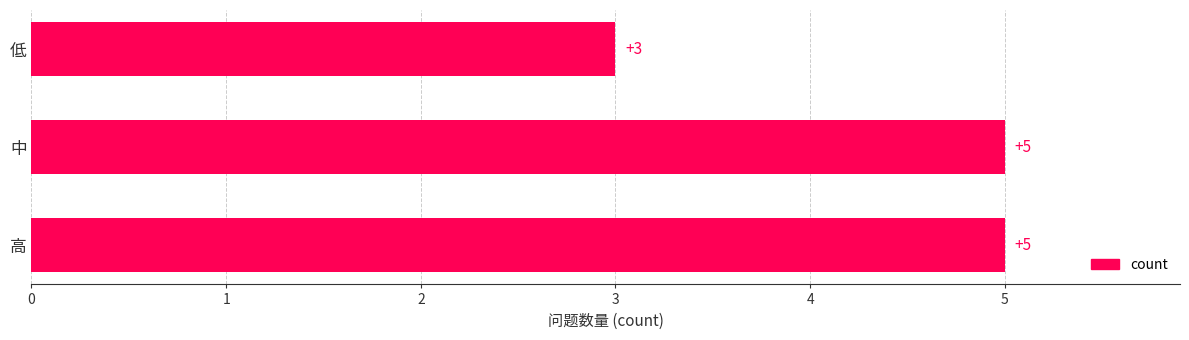

How many values are between 3 and 5?

3